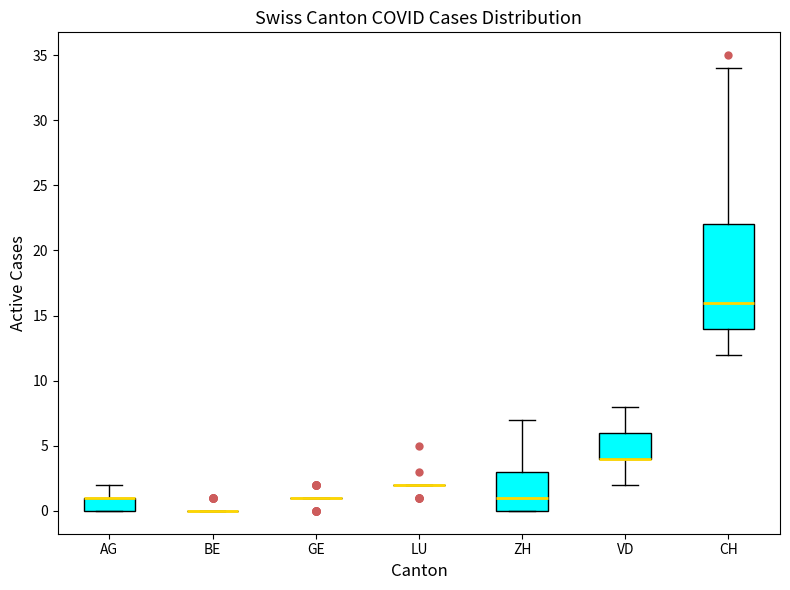

Reading left to right, read every box against the y-axis: the position of its median line, the range the box covers, and the ends of its whiskers. The values are not printed on the chart, so give them approximately, as read against the axis.

AG: median 1 (drawn on the box's upper edge), box 0 to 1, whiskers 0 to 2
BE: box collapsed to a line at 0, whiskers 0 to 0
GE: box collapsed to a line at 1, whiskers 1 to 1
LU: box collapsed to a line at 2, whiskers 2 to 2
ZH: median 1, box 0 to 3, whiskers 0 to 7
VD: median 4 (drawn on the box's lower edge), box 4 to 6, whiskers 2 to 8
CH: median 16, box 14 to 22, whiskers 12 to 34